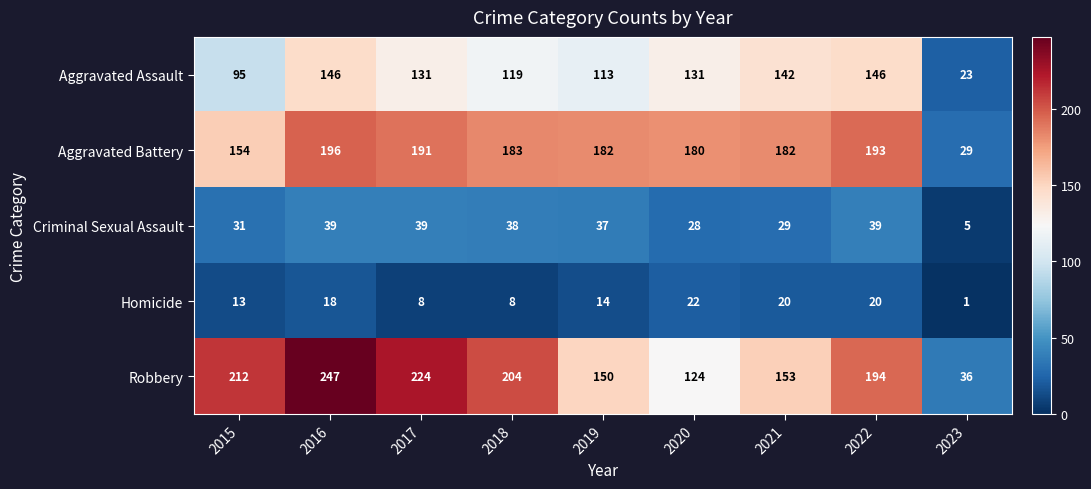

True or false: Criminal Sexual Assault has a value of 38 at 2018.

True